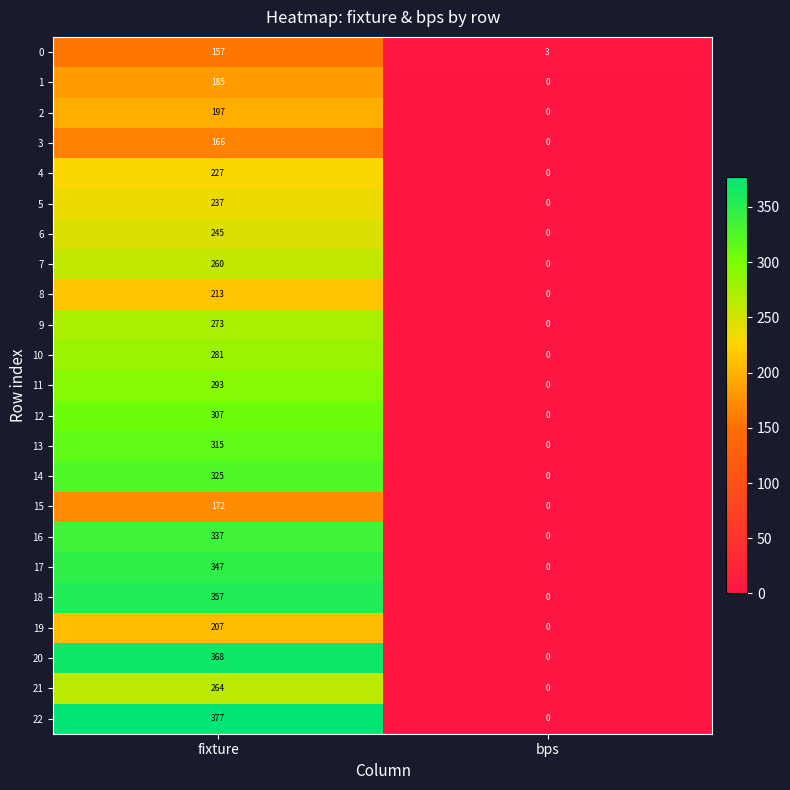

What is the total value across all series at fixture?

6110